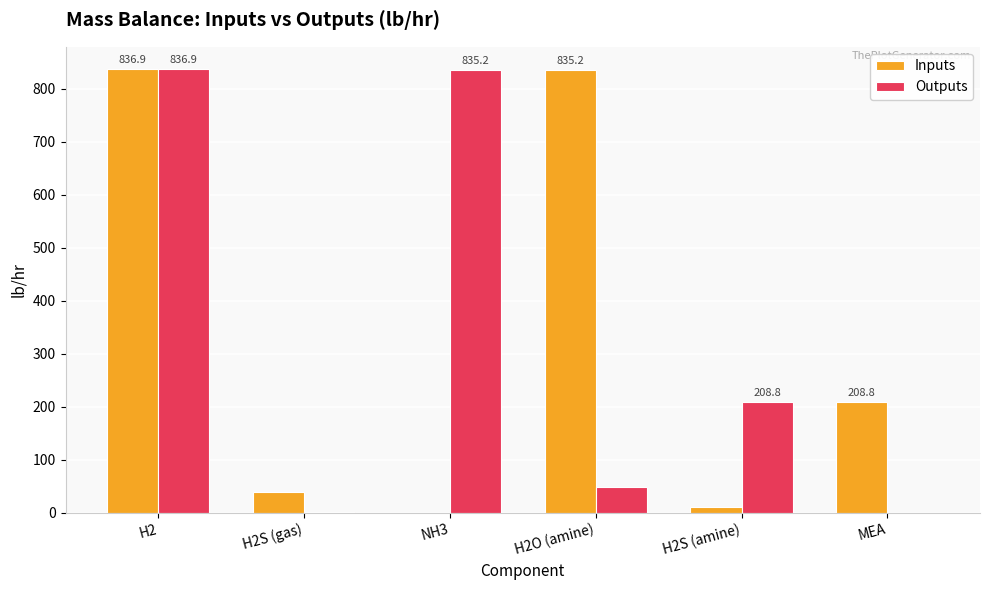

At which label does Inputs reach its peak?

H2